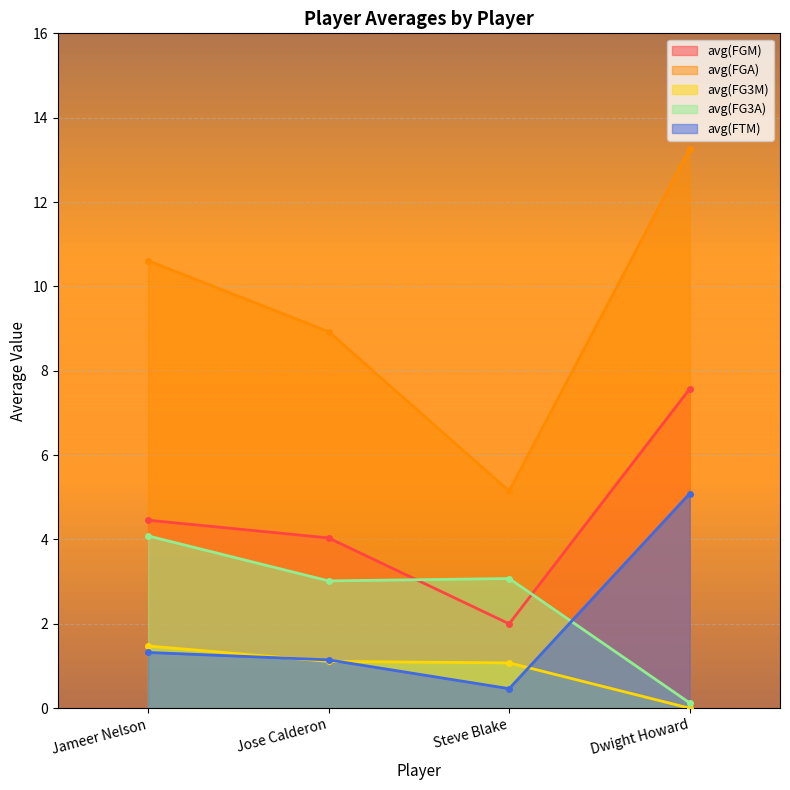

What is the sum of the avg(FGM) values at Jose Calderon and Dwight Howard?

11.6